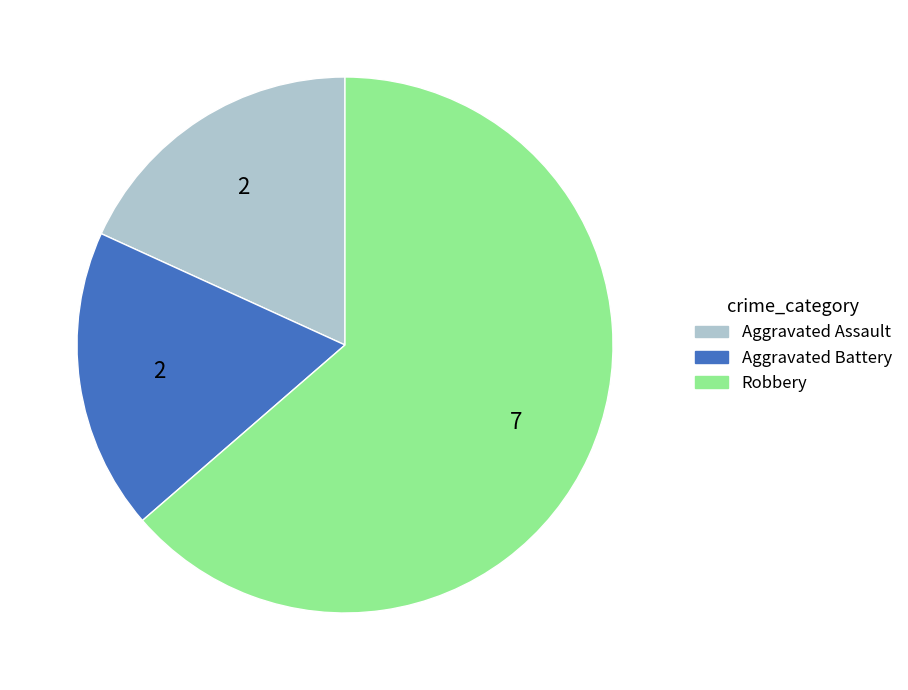

Is Aggravated Assault the majority of the pie?

No